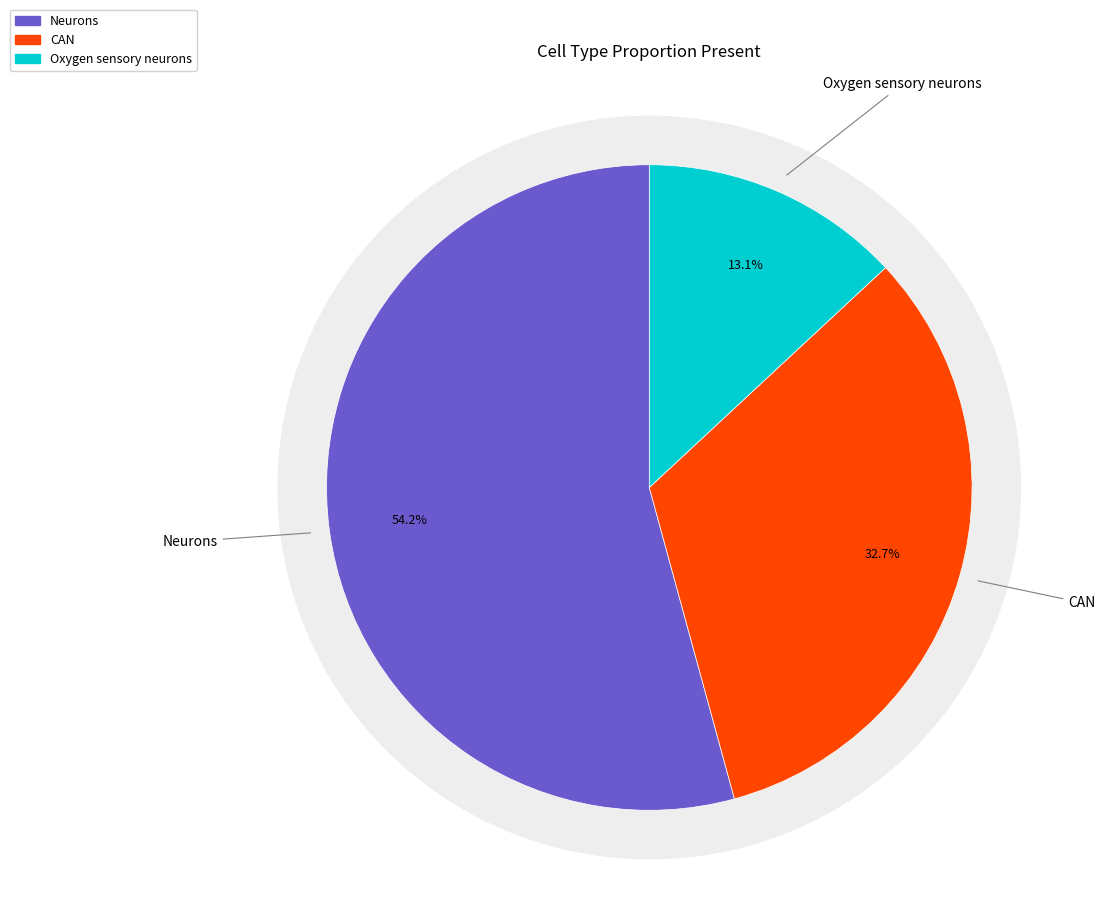

Which category has the smallest portion of the pie?

Oxygen sensory neurons